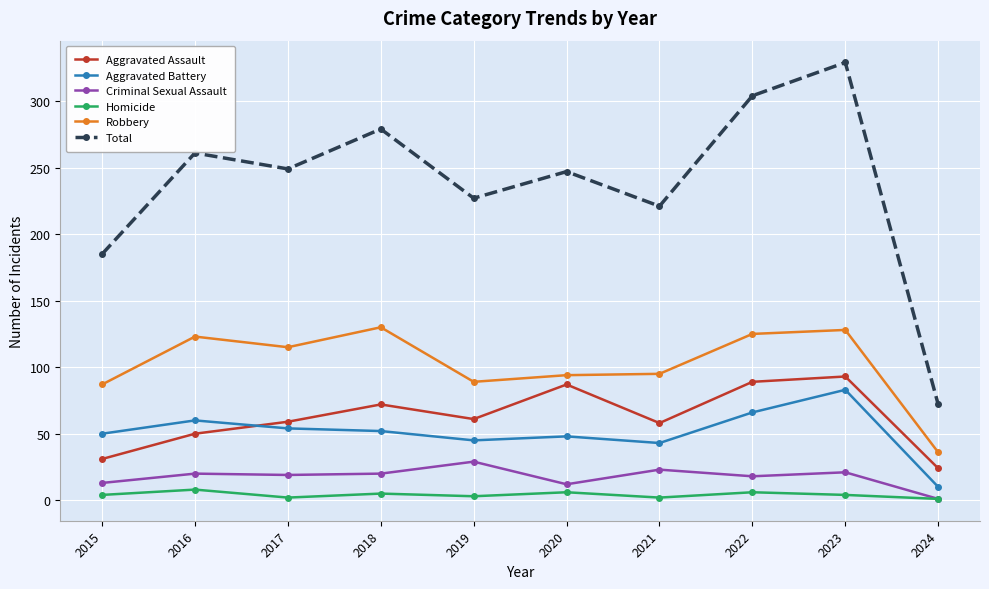

What is the highest value of the Total series?

329